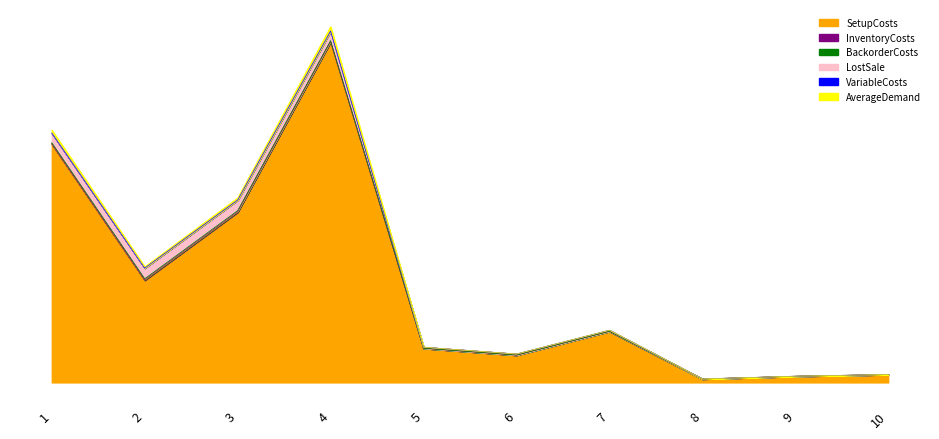

What are all the series names shown in the legend?

SetupCosts, InventoryCosts, BackorderCosts, LostSale, VariableCosts, AverageDemand